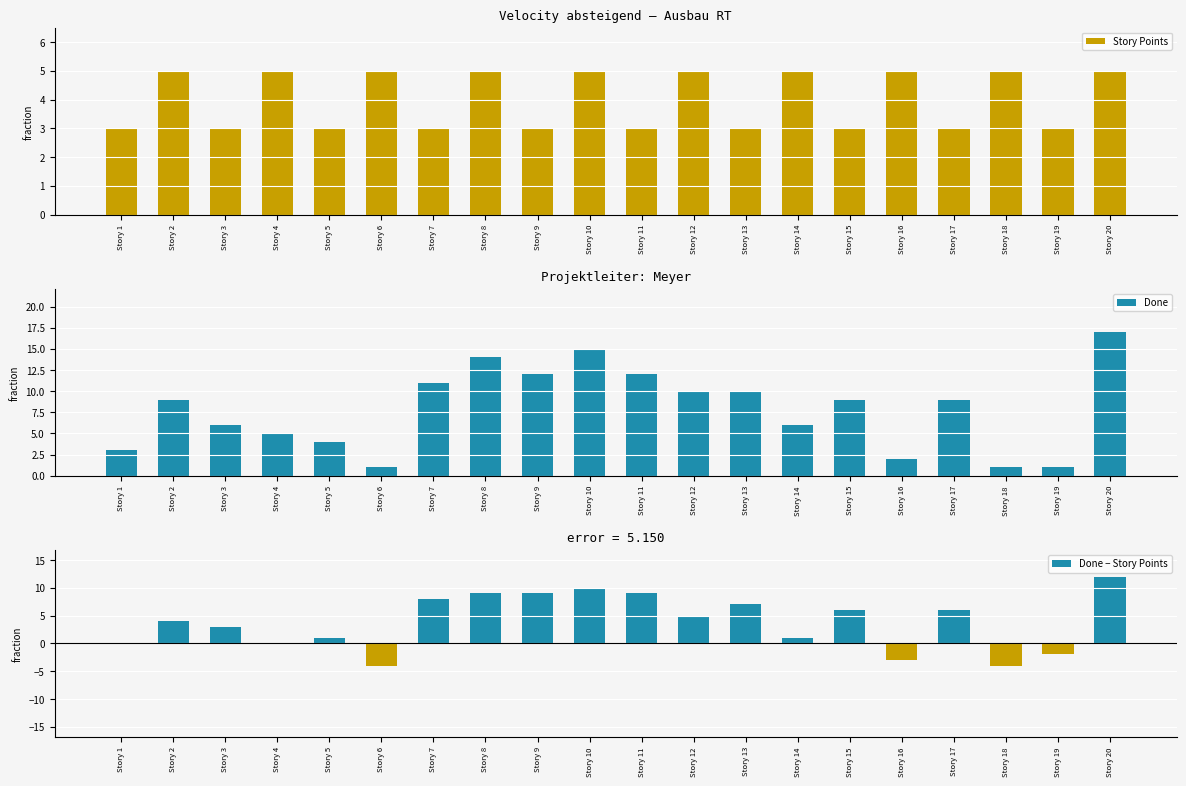

Are the bars horizontal?

No